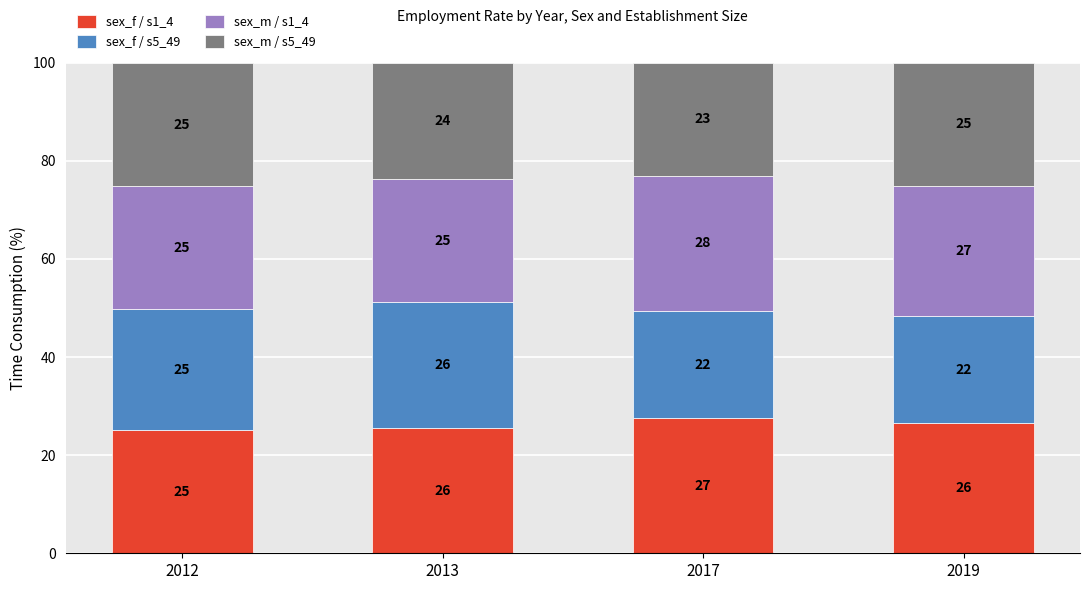

Are the bars horizontal?

No